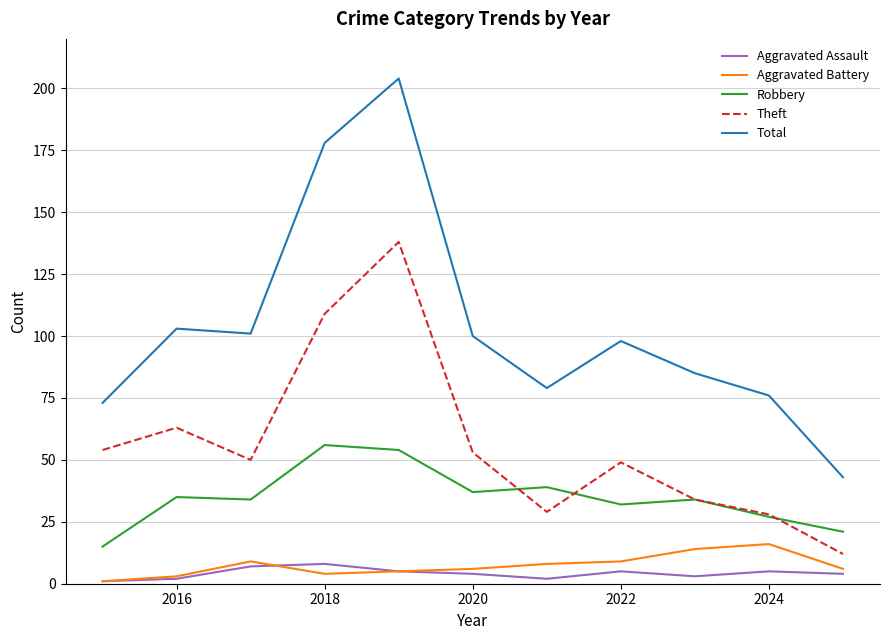

Count the number of data series in this chart.

5